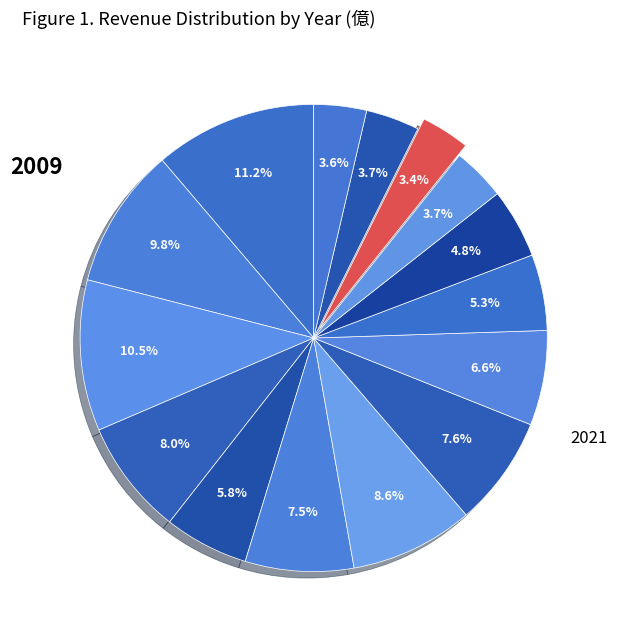

Which category has the smallest portion of the pie?

2009